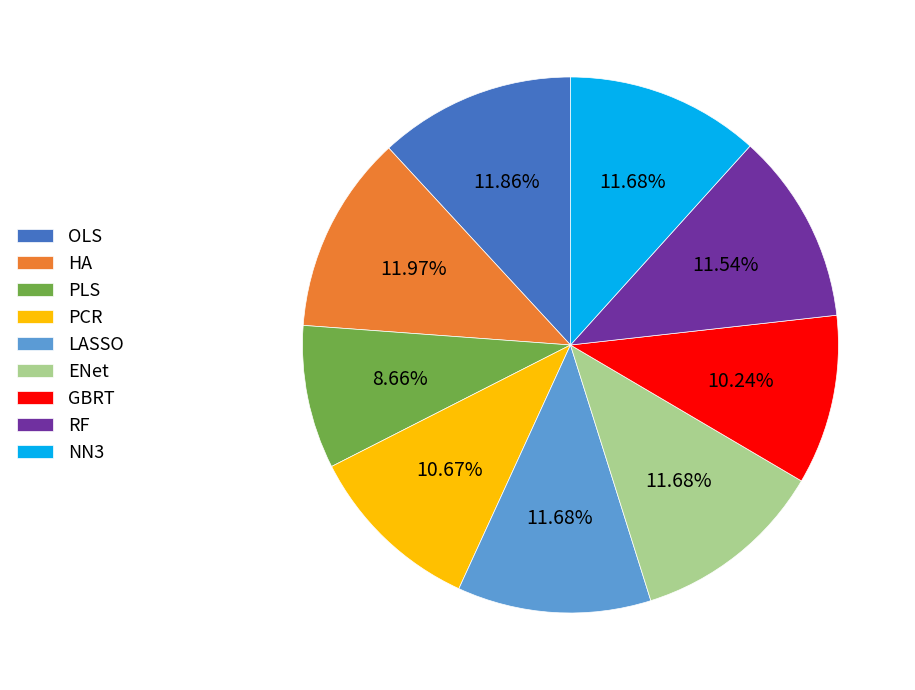

What percentage do ENet and LASSO together represent?

23.4%